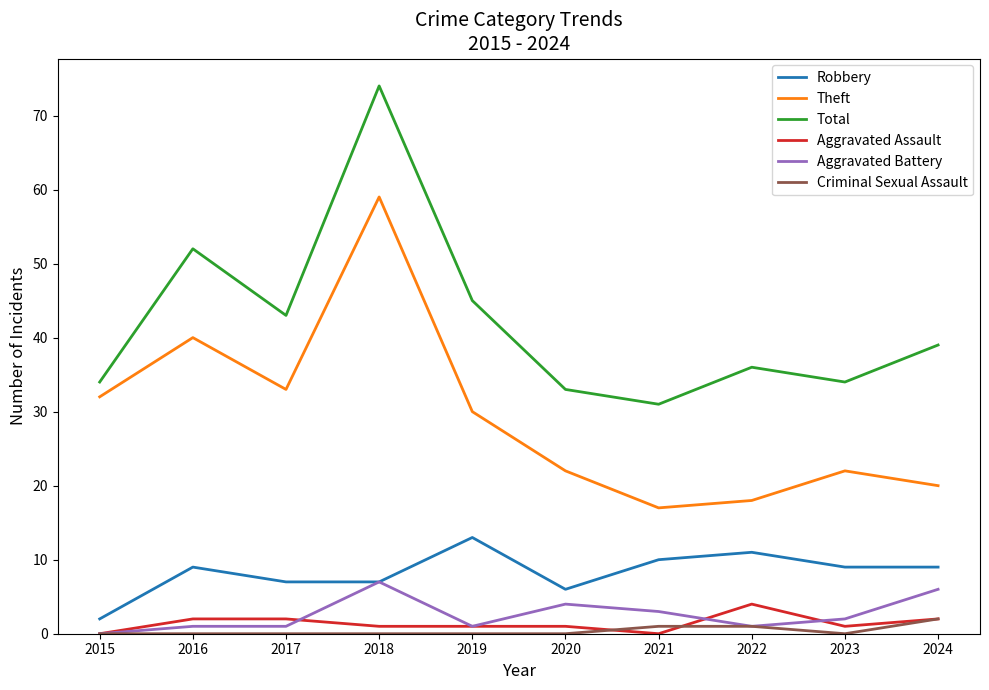

Reading left to right, list all the values displayed in this chart.

Robbery: 2	9	7	7	13	6	10	11	9	9
Theft: 32	40	33	59	30	22	17	18	22	20
Total: 34	52	43	74	45	33	31	36	34	39
Aggravated Assault: 0	2	2	1	1	1	0	4	1	2
Aggravated Battery: 0	1	1	7	1	4	3	1	2	6
Criminal Sexual Assault: 0	0	0	0	0	0	1	1	0	2